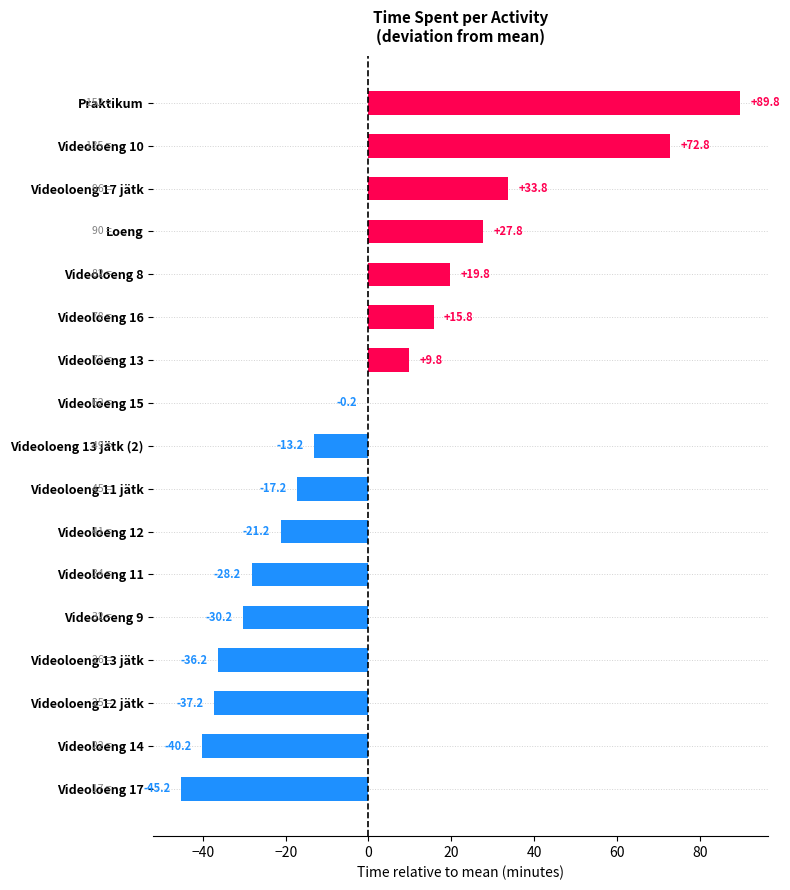

At which label is the value closest to 22?

Videoloeng 8